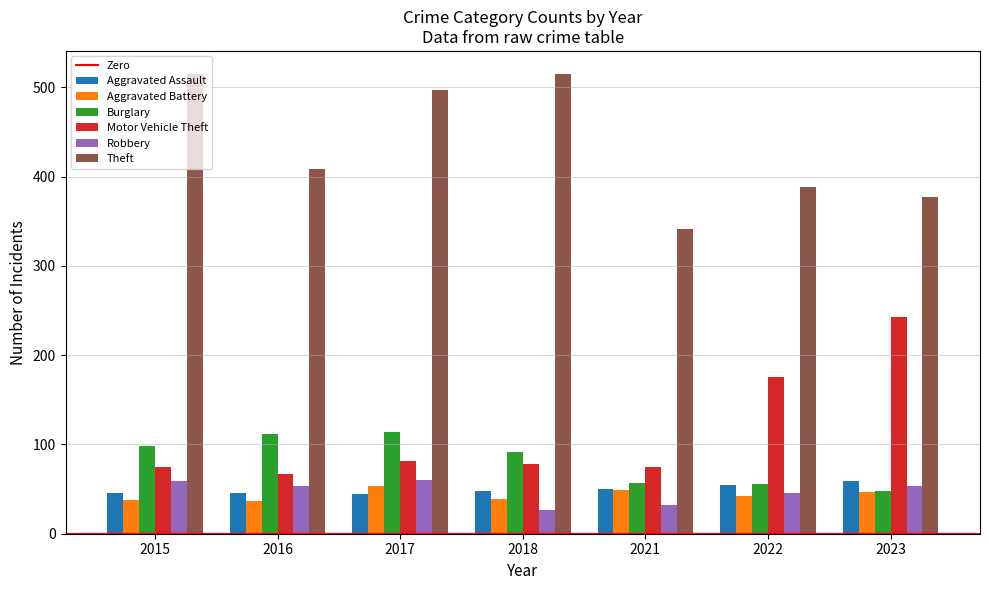

The Theft series shows 497 at 2017. True or false?

True